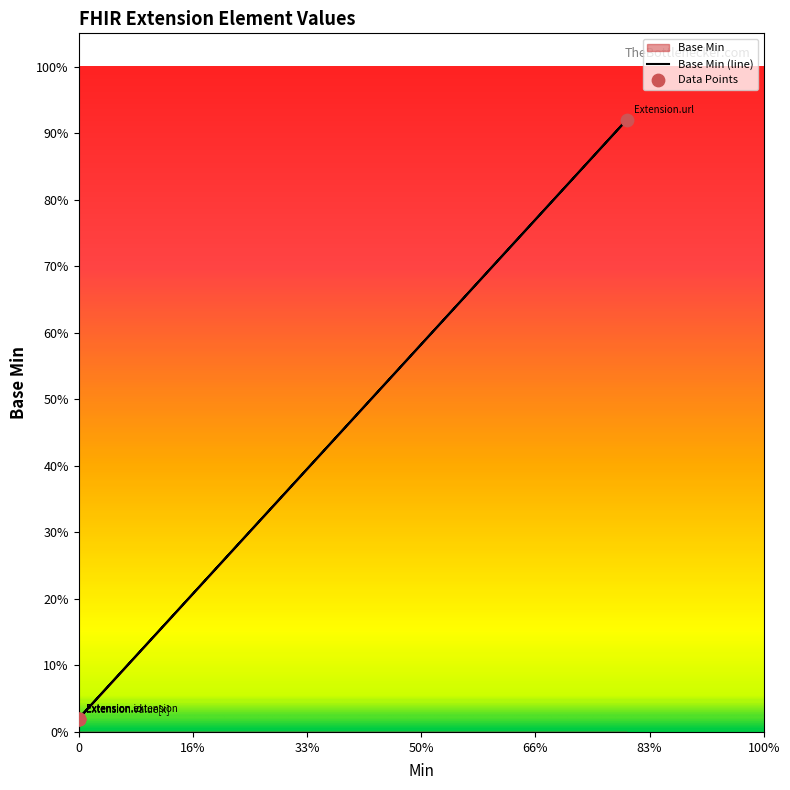

Between Extension.value[x] and Extension.extension, which is larger?

Extension.value[x]